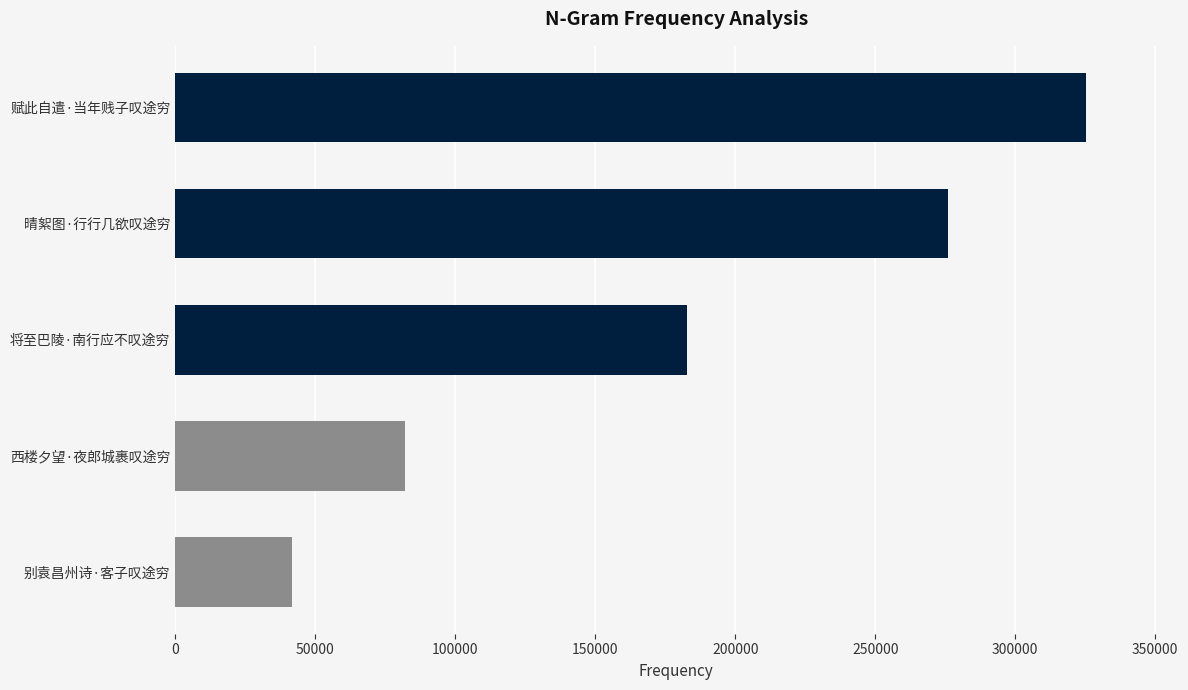

Reading top to bottom, what are all the values shown in this chart?

325252	276117	182928	82091	41605